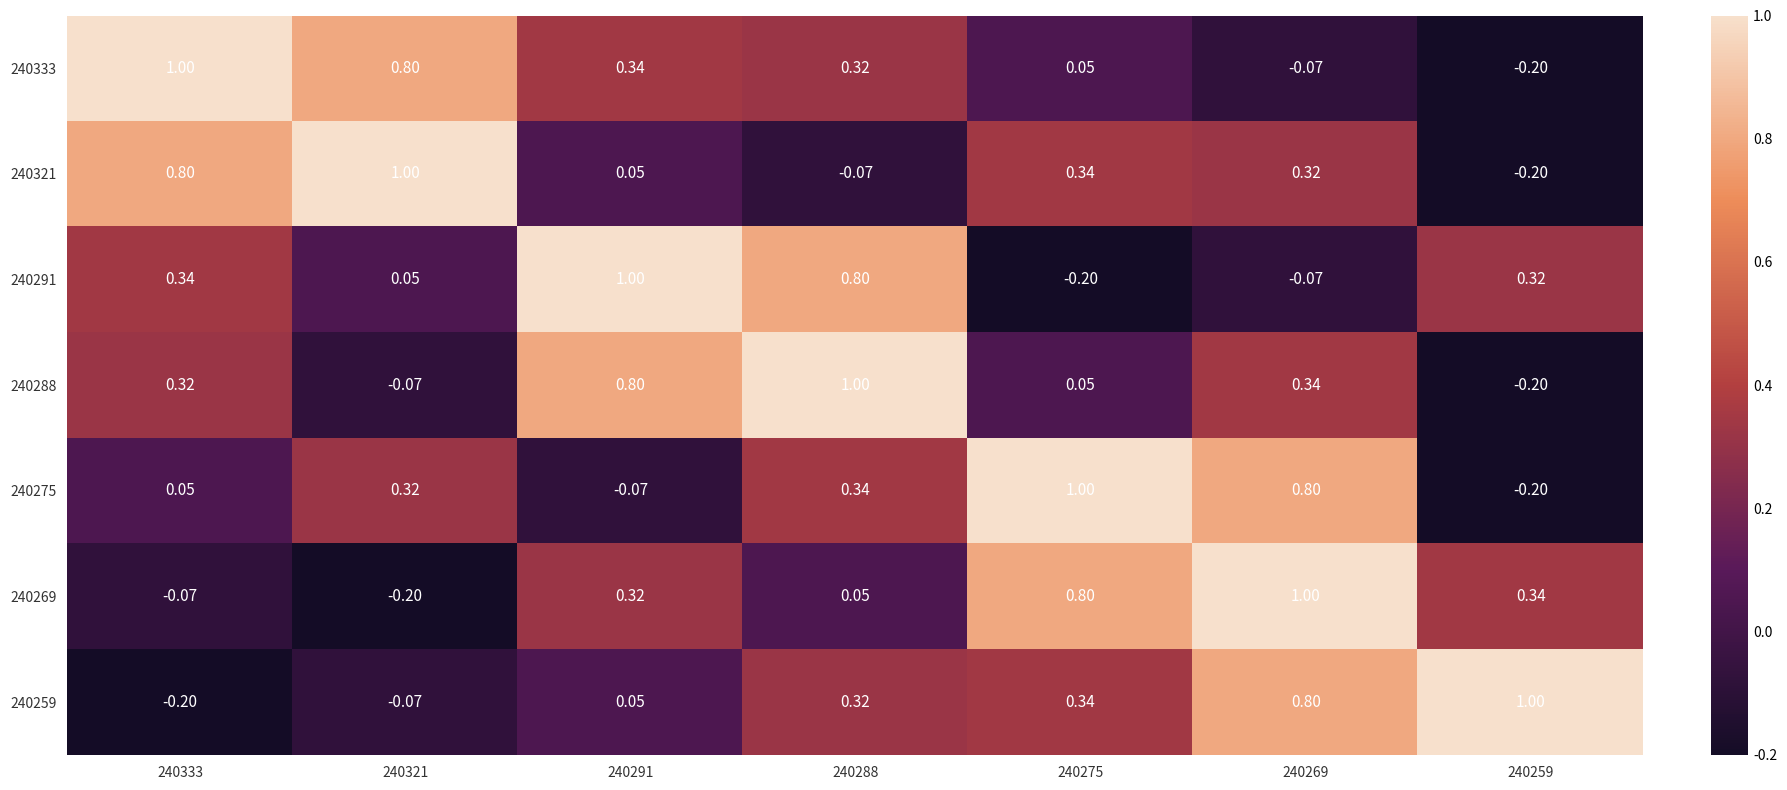

Count the number of categories in the chart.

7